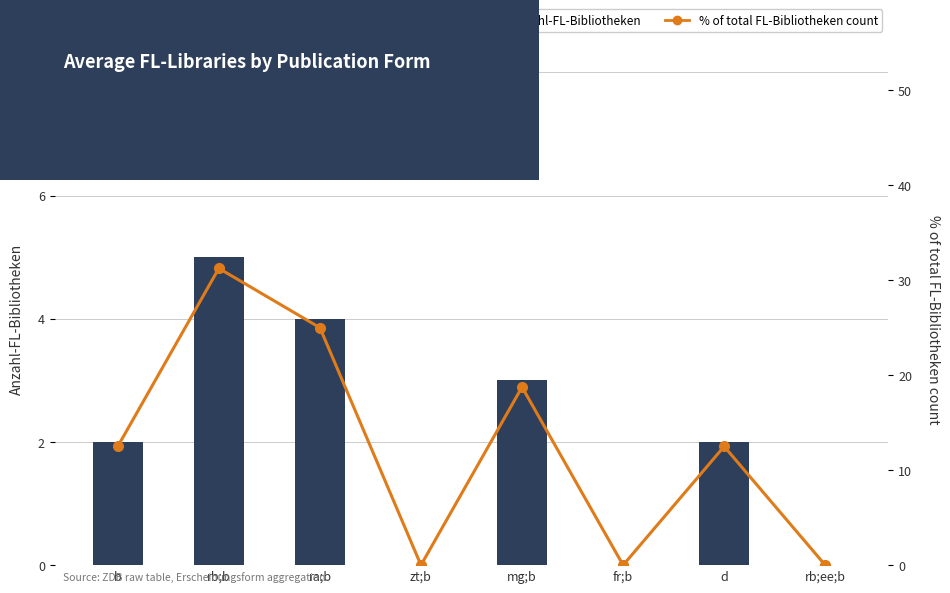

How many values in the Anzahl-FL-Bibliotheken series exceed 2?

3